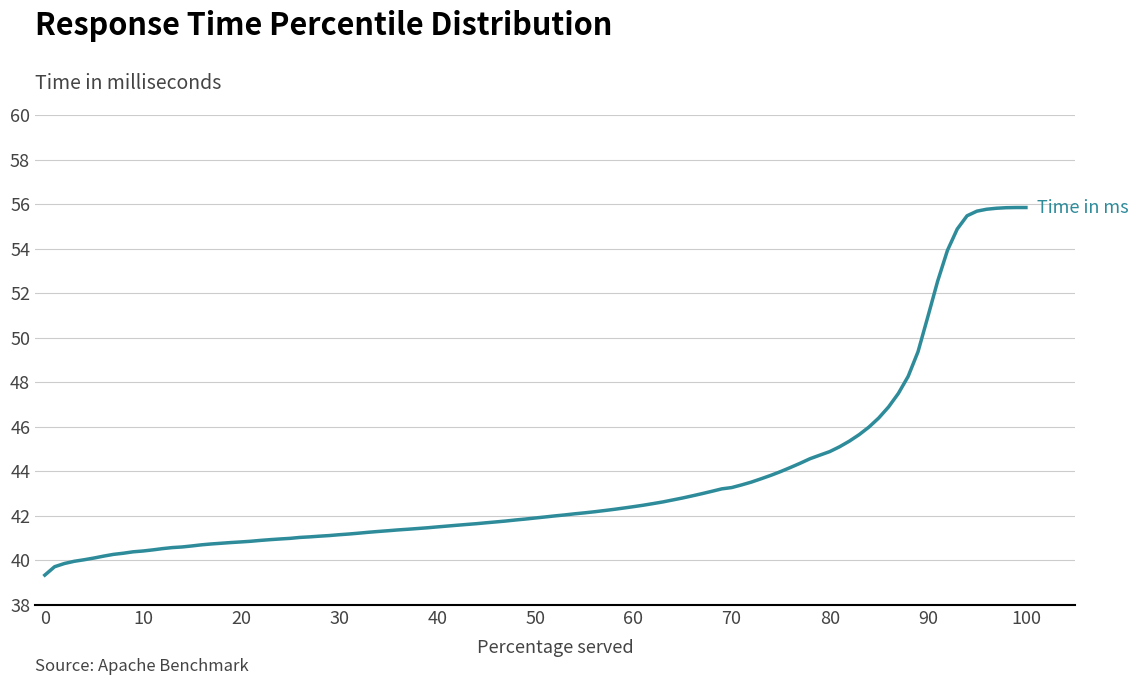

What is the greatest value displayed?

55.8